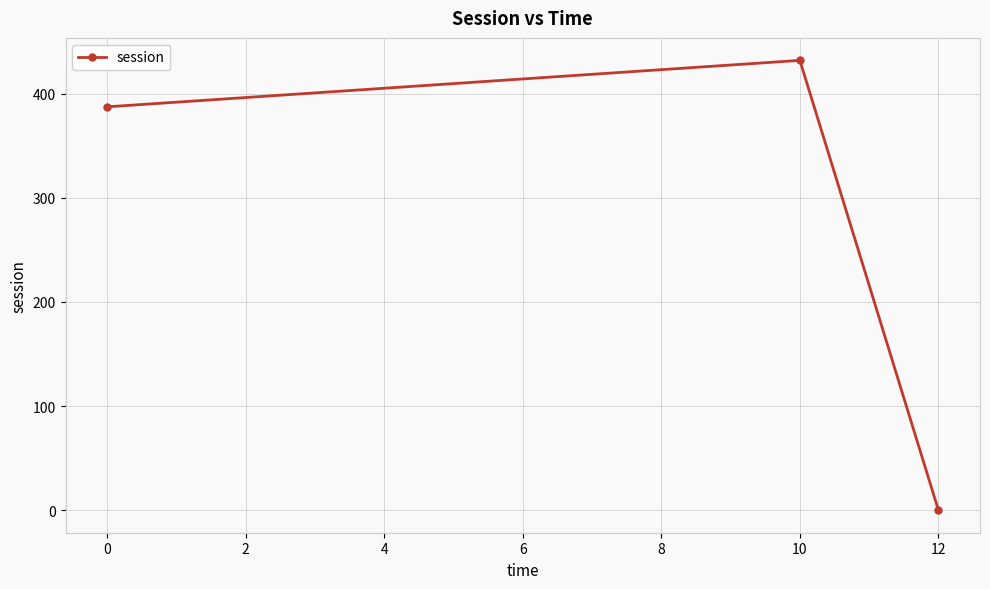

Reading left to right, extract all data points from this chart.

387.4	432.0	0.0